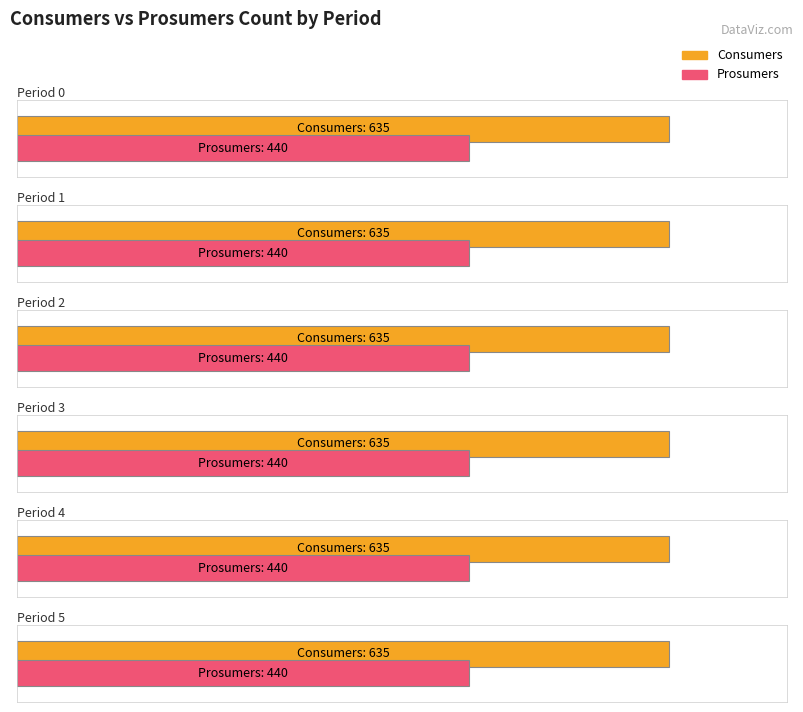

Which series has the largest total across all categories?

Consumers